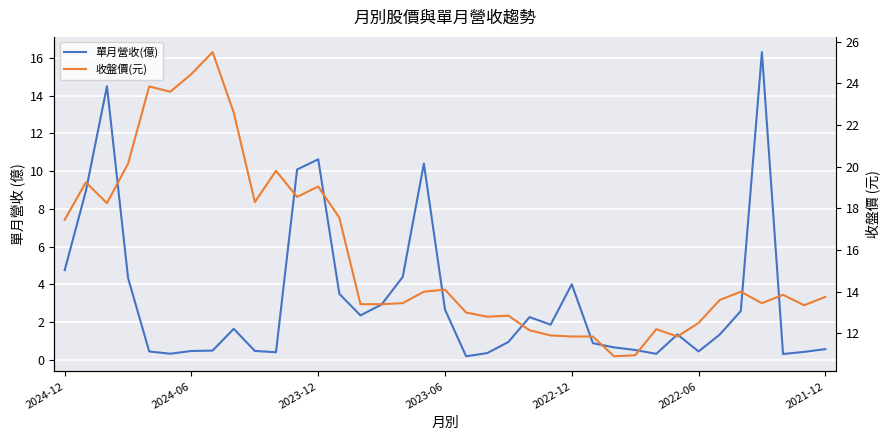

What is the highest value of the 單月營收(億) series?

16.3